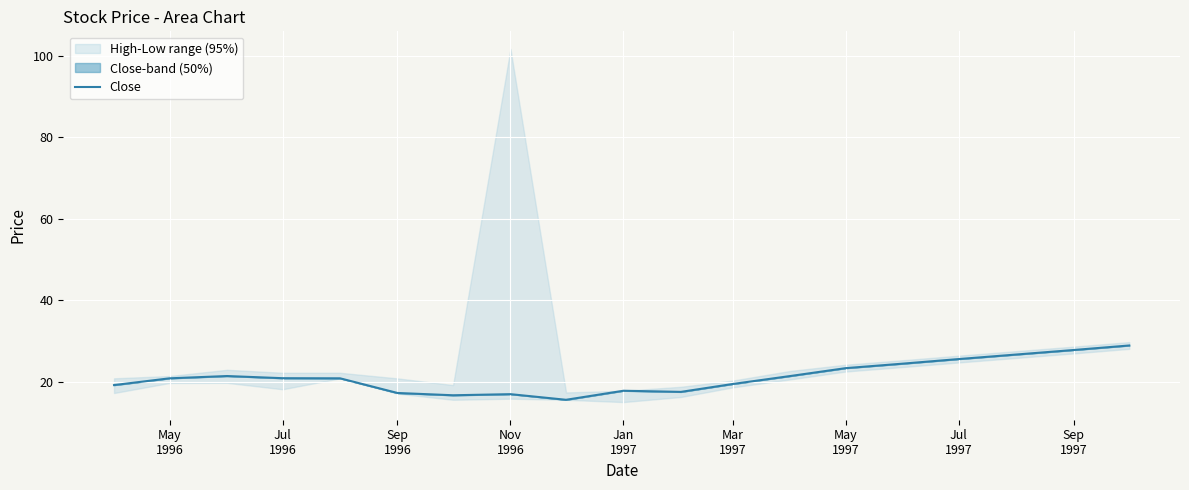

What is the lowest value of the Close series?

15.6